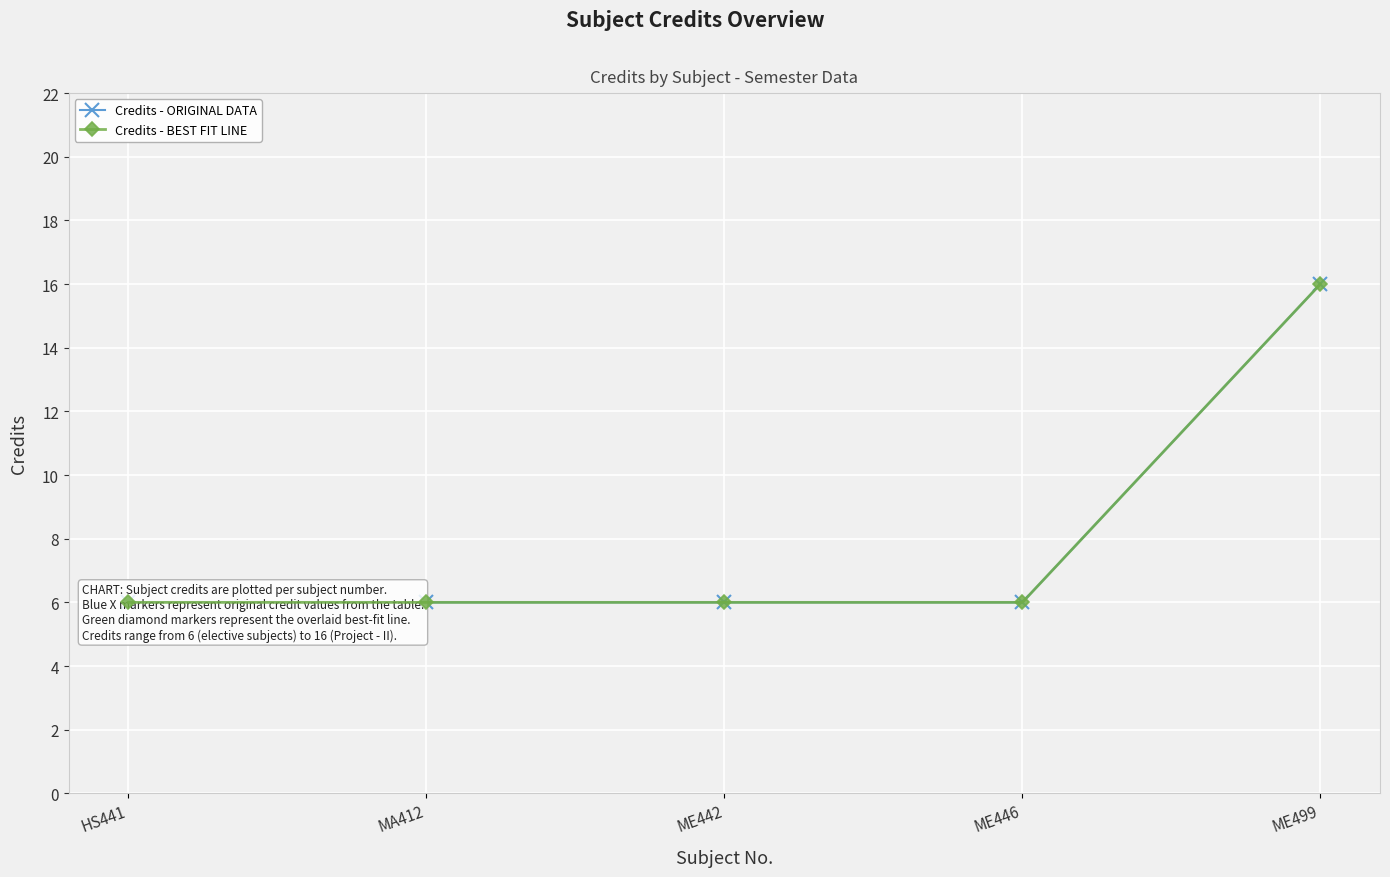

What is the difference between the maximum and second lowest values in the Credits - ORIGINAL DATA series?

10